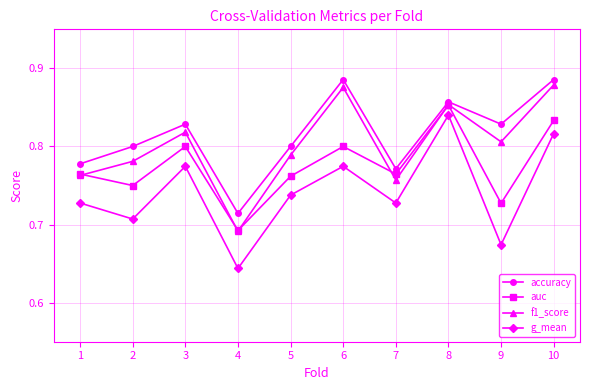

What is the difference between the accuracy values at 9 and 3?

0.0